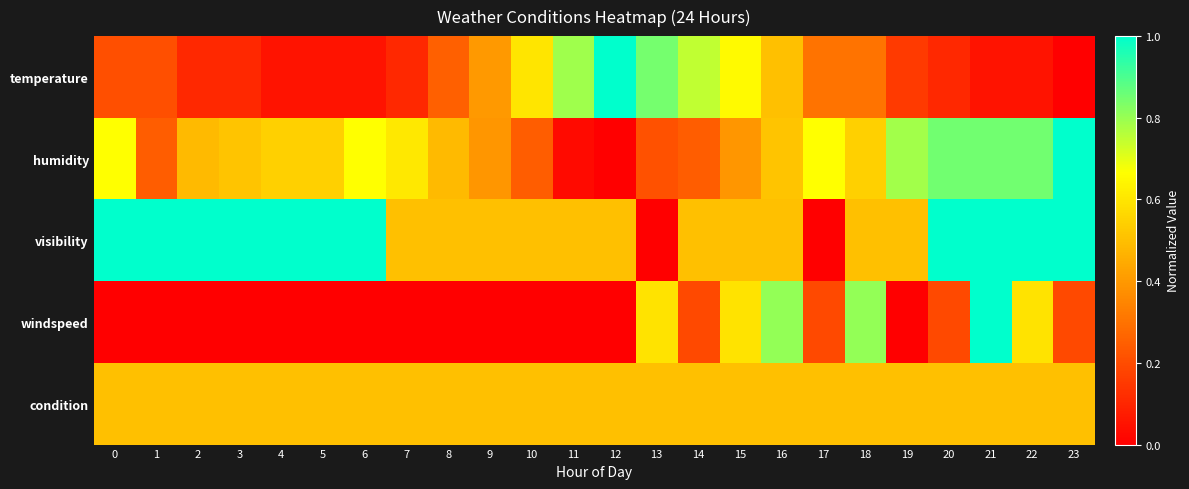

What is the difference between the highest and lowest values at 19?

0.8